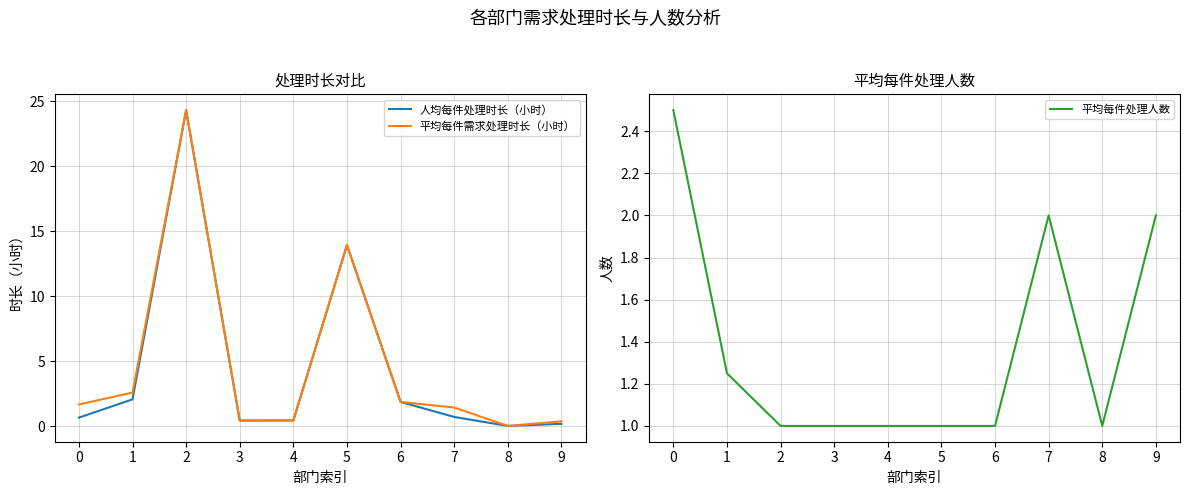

Between 7 and 8, which series saw the biggest shift?

平均每件需求处理时长（小时）